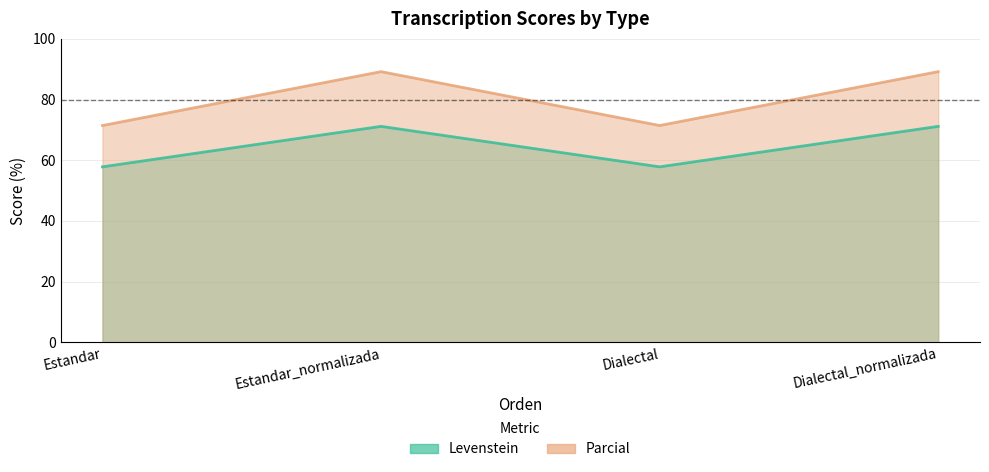

At which label is Levenstein closest to 80?

Estandar